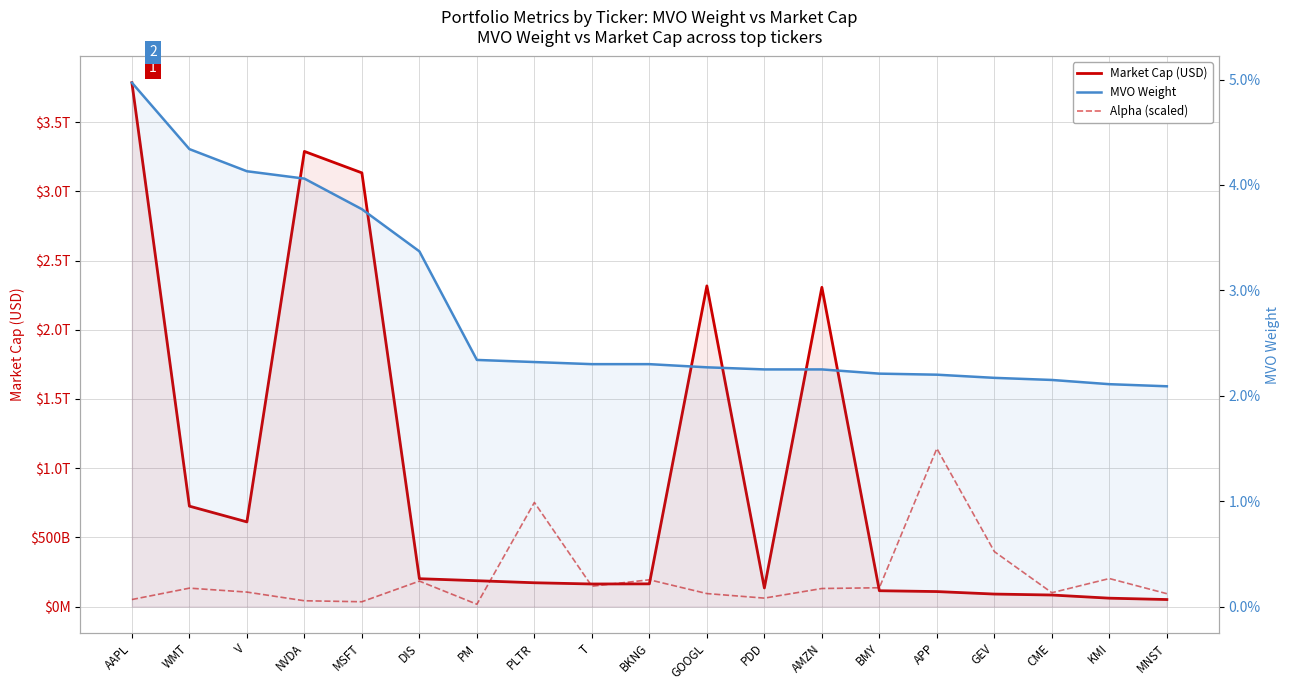

What position from the left is BKNG?

10